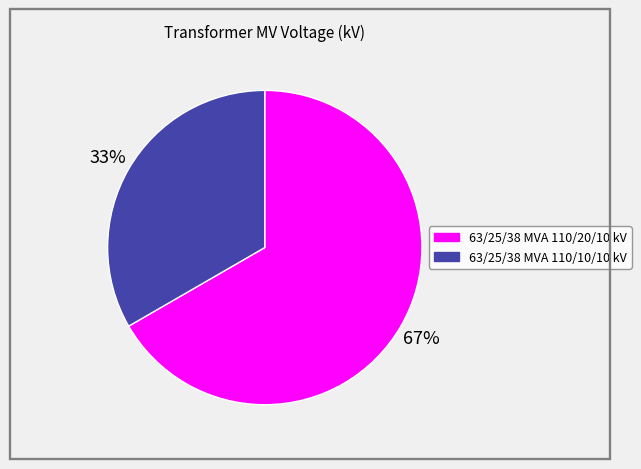

To the nearest percent, what is the average slice percentage?

50%